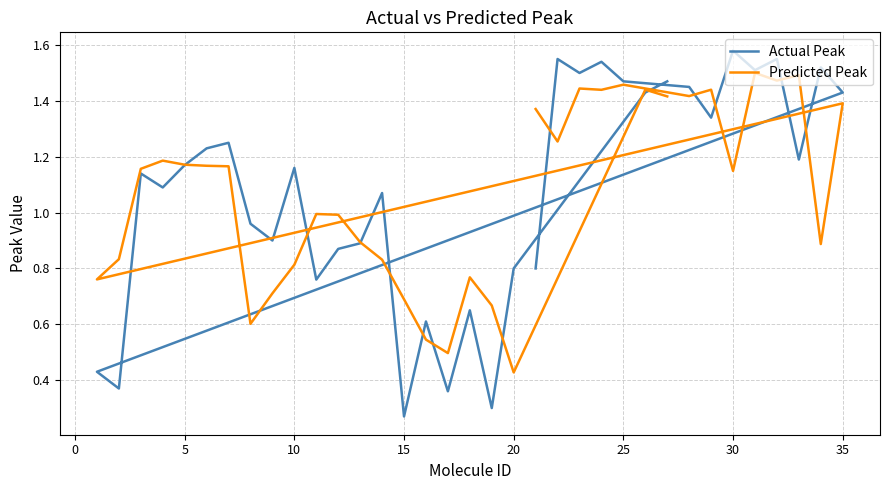

What is the sum of all Predicted Peak values?

37.4